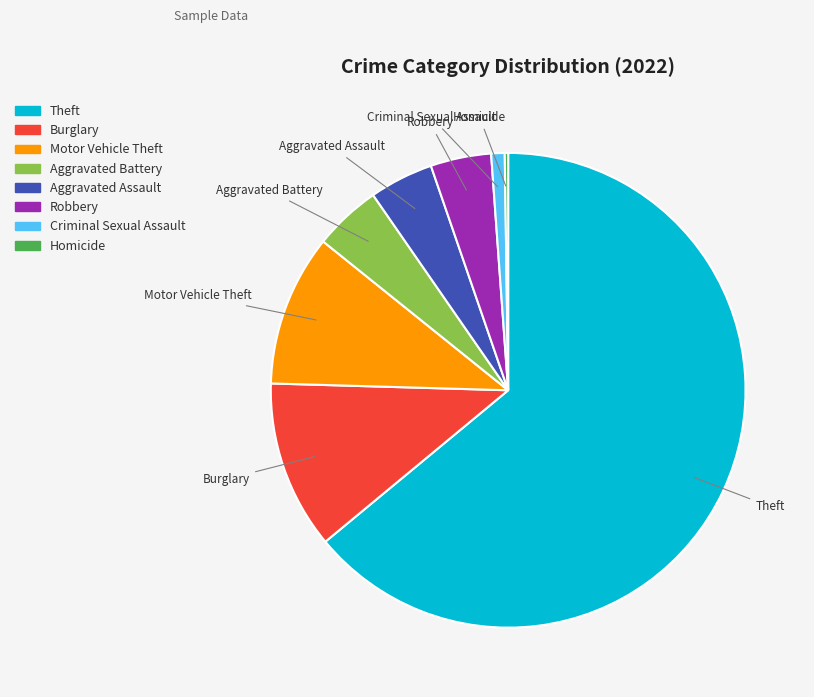

Is there a majority slice in this chart?

Yes